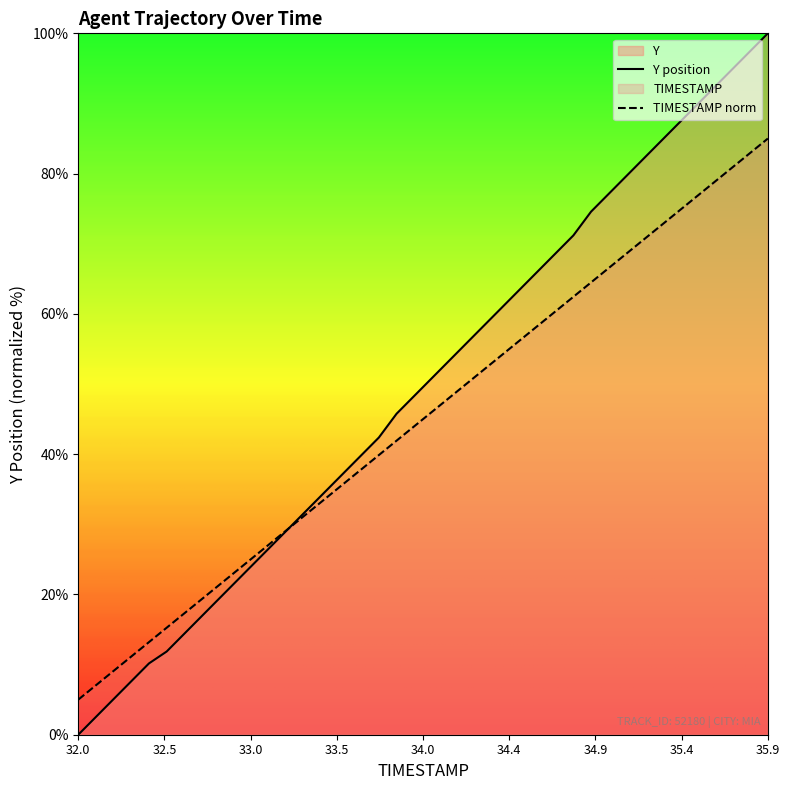

At which category is the sum across all series the highest?

35.9